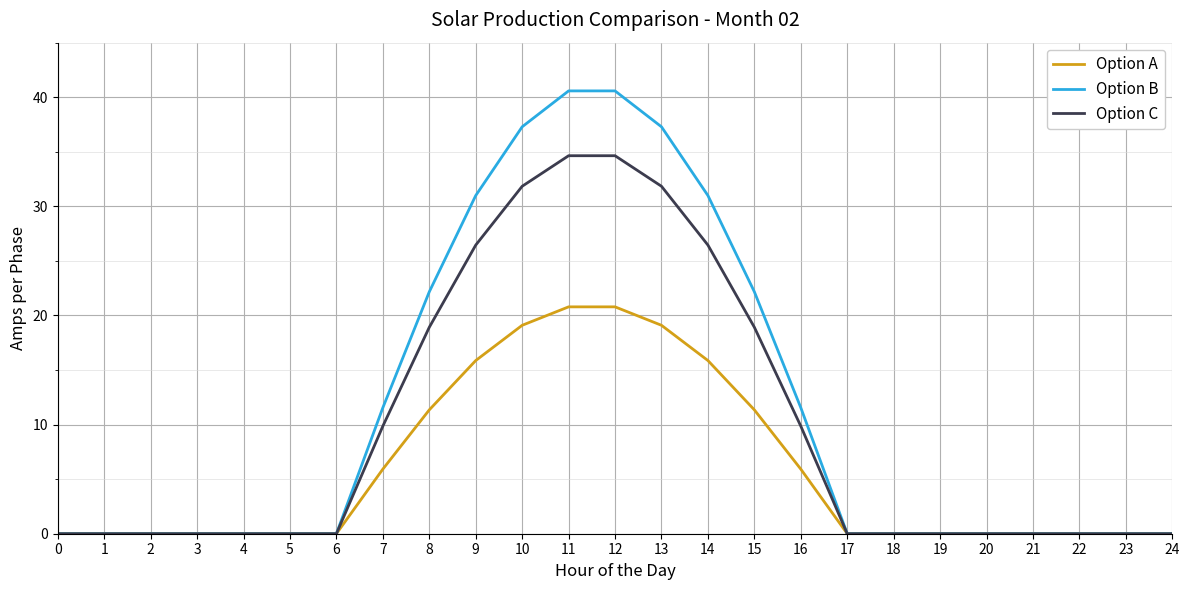

Is it true that Option A equals 31.5 at 12?

False